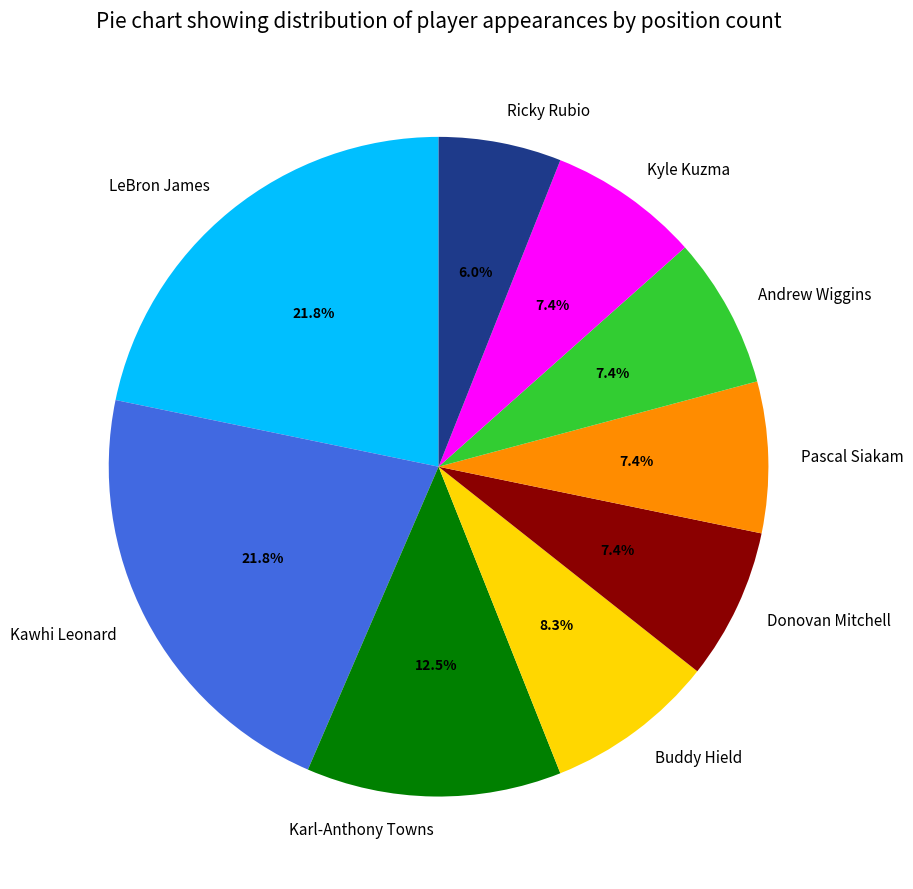

Count the number of slices in the pie.

9